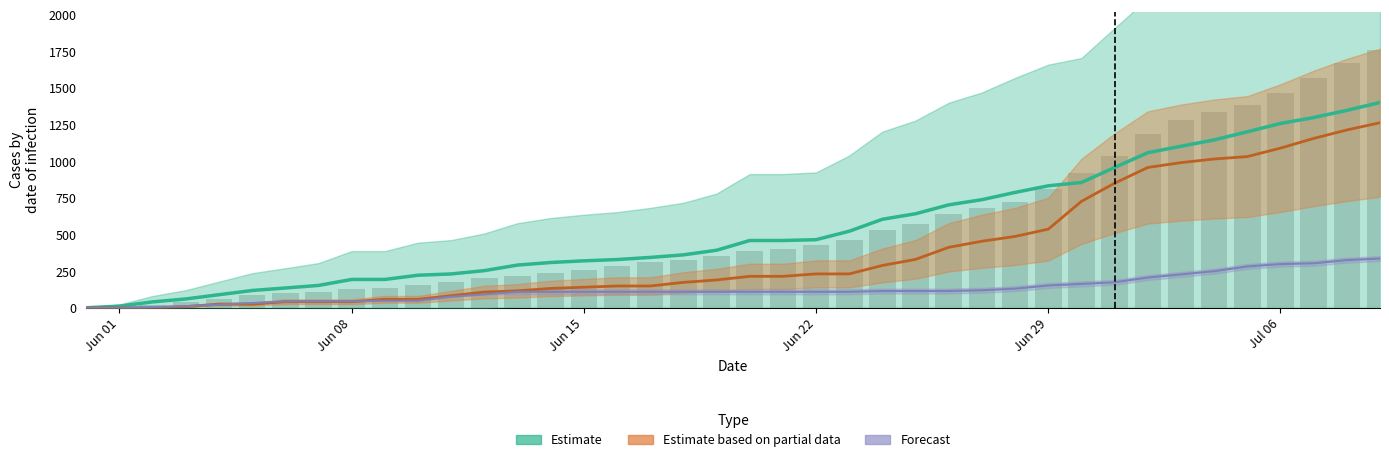

Is it true that the value at Jun 22 is 622?

False